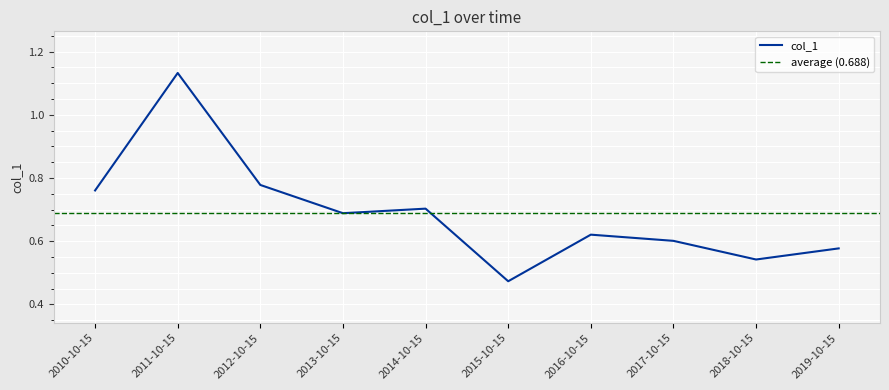

What value does the data have at 2012-10-15?

0.8